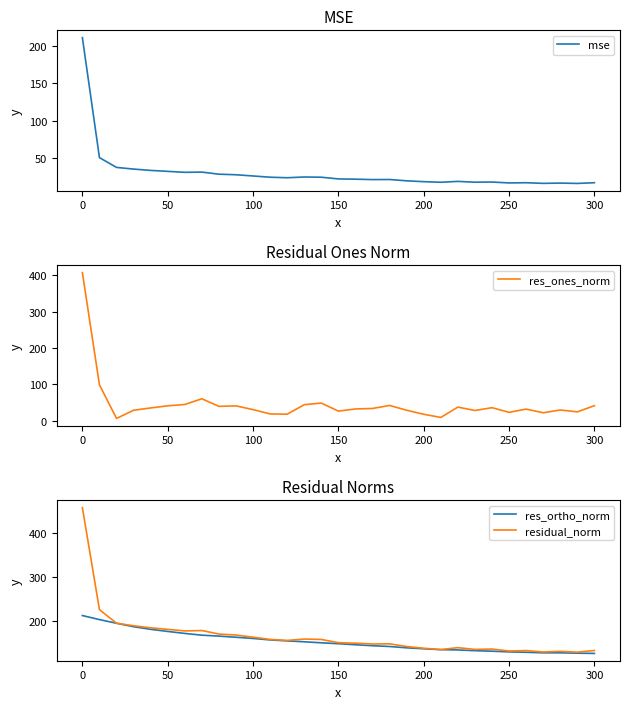

How many series are shown in this chart?

4